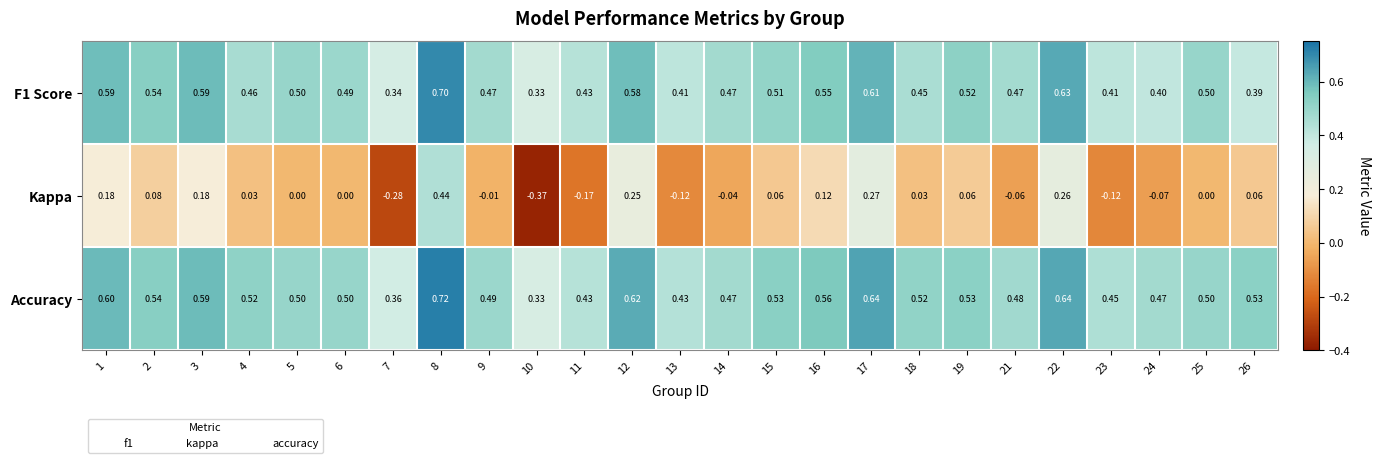

Which series has the widest spread of values?

Kappa